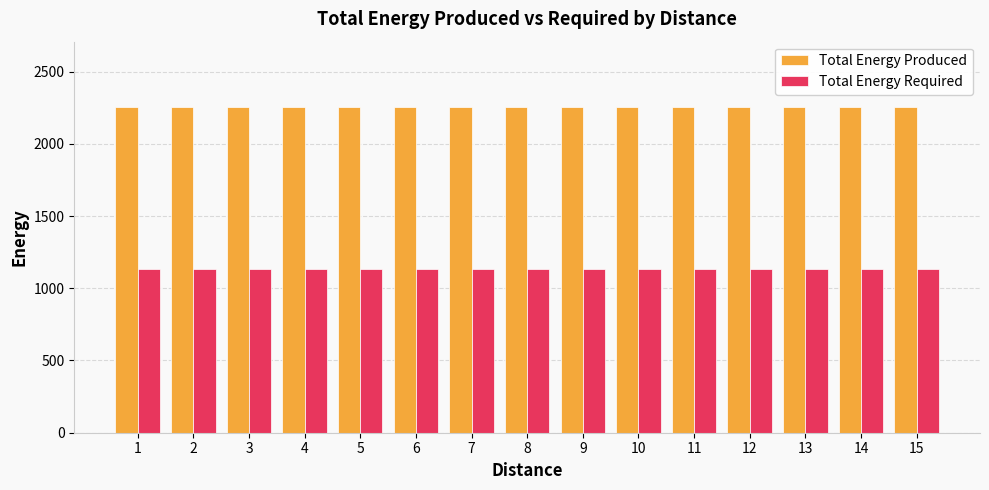

What is the value of the Total Energy Required bar at the 2nd from the left?

1130